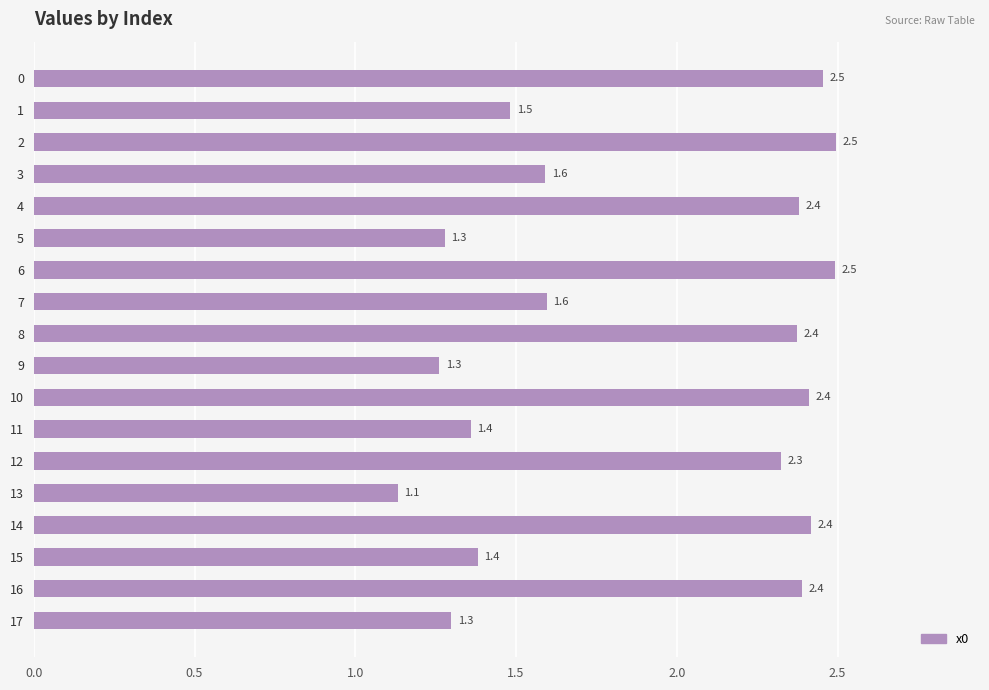

What is the value of the 12th bar from the top?

1.4